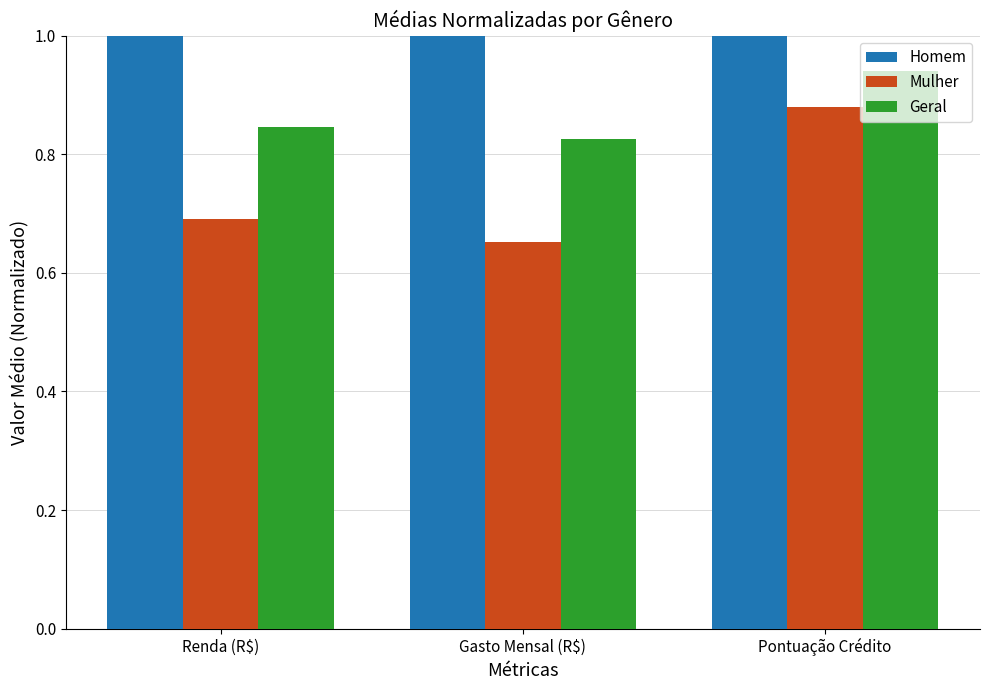

What is the total value across all series at Renda (R$)?

2.5